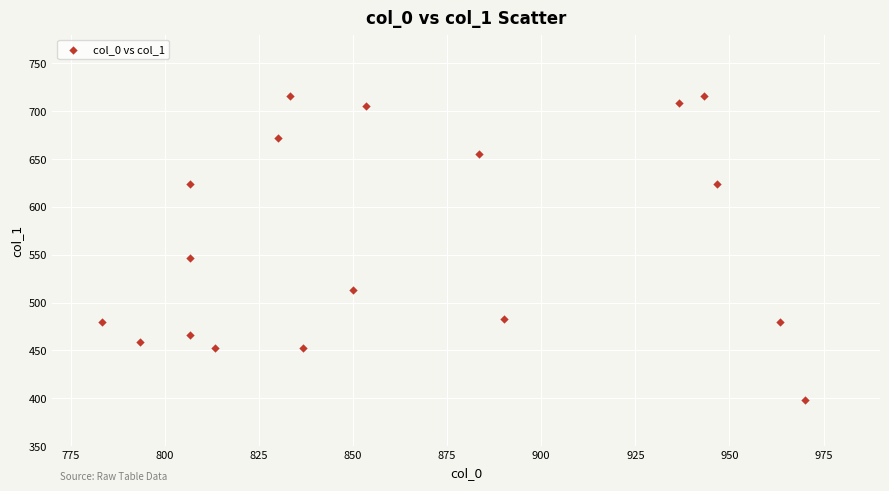

What Y value in the scatter plot is closest to 556?

546.8